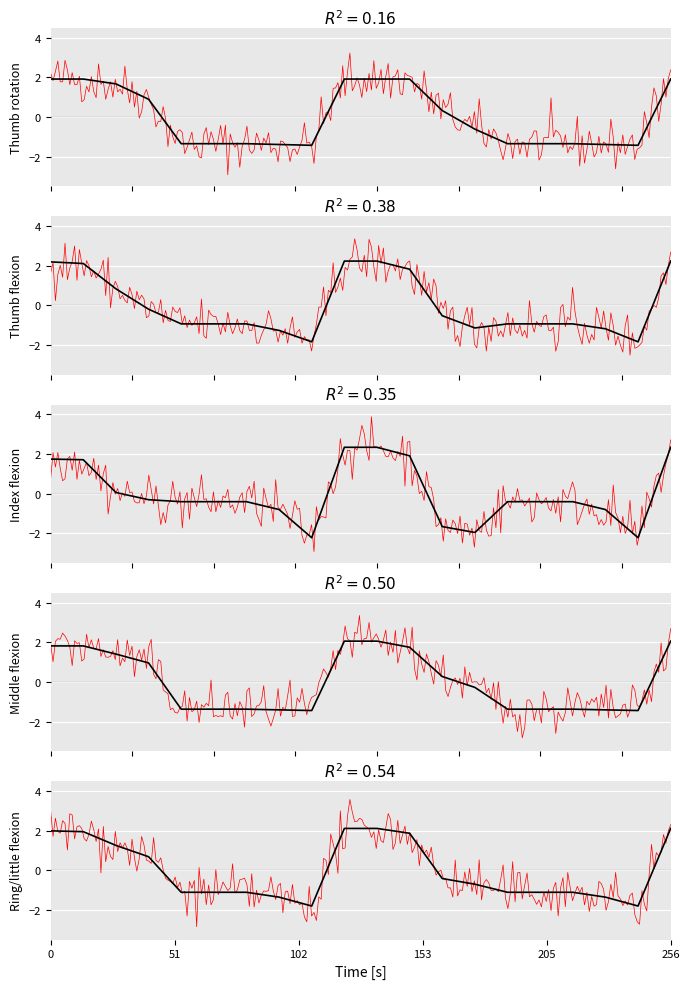

True or false: y(1) has more than 2 points higher than both neighbors.

False